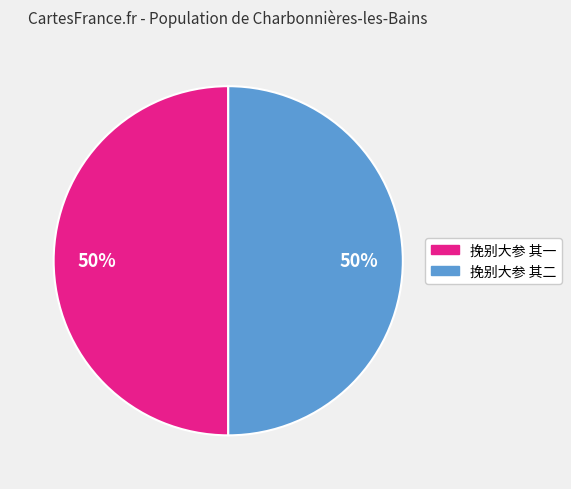

What percentage is the 挽别大参 其二 slice, to the nearest percent?

50%